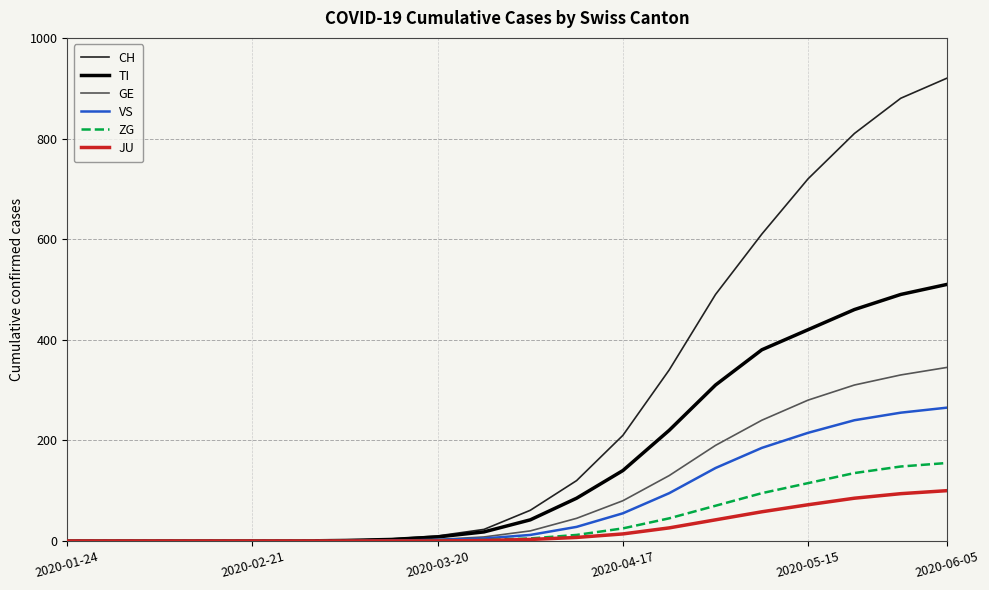

What is the maximum value for ZG?

155